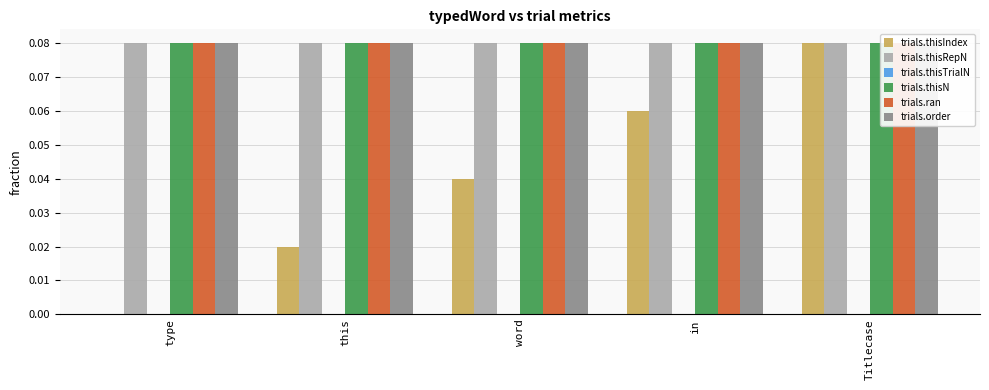

Reading right to left, list all the values displayed in this chart.

trials.thisIndex: Titlecase=0.1	in=0.1	word=0.0	this=0.0	type=0.0
trials.thisRepN: Titlecase=0.1	in=0.1	word=0.1	this=0.1	type=0.1
trials.thisTrialN: Titlecase=0.0	in=0.0	word=0.0	this=0.0	type=0.0
trials.thisN: Titlecase=0.1	in=0.1	word=0.1	this=0.1	type=0.1
trials.ran: Titlecase=0.1	in=0.1	word=0.1	this=0.1	type=0.1
trials.order: Titlecase=0.1	in=0.1	word=0.1	this=0.1	type=0.1